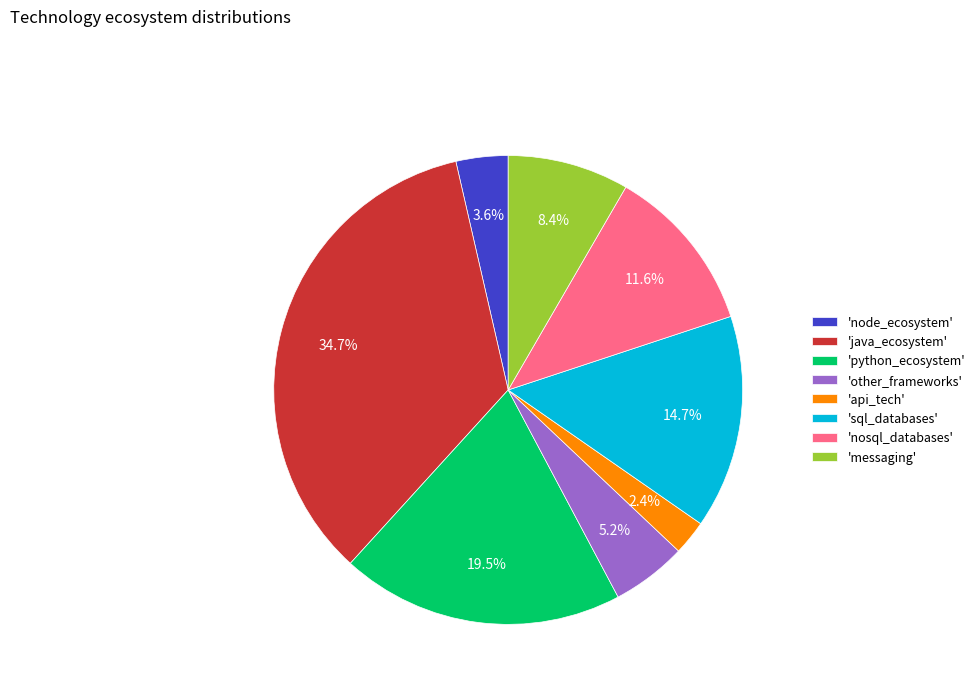

Which slice is the largest?

'java_ecosystem'